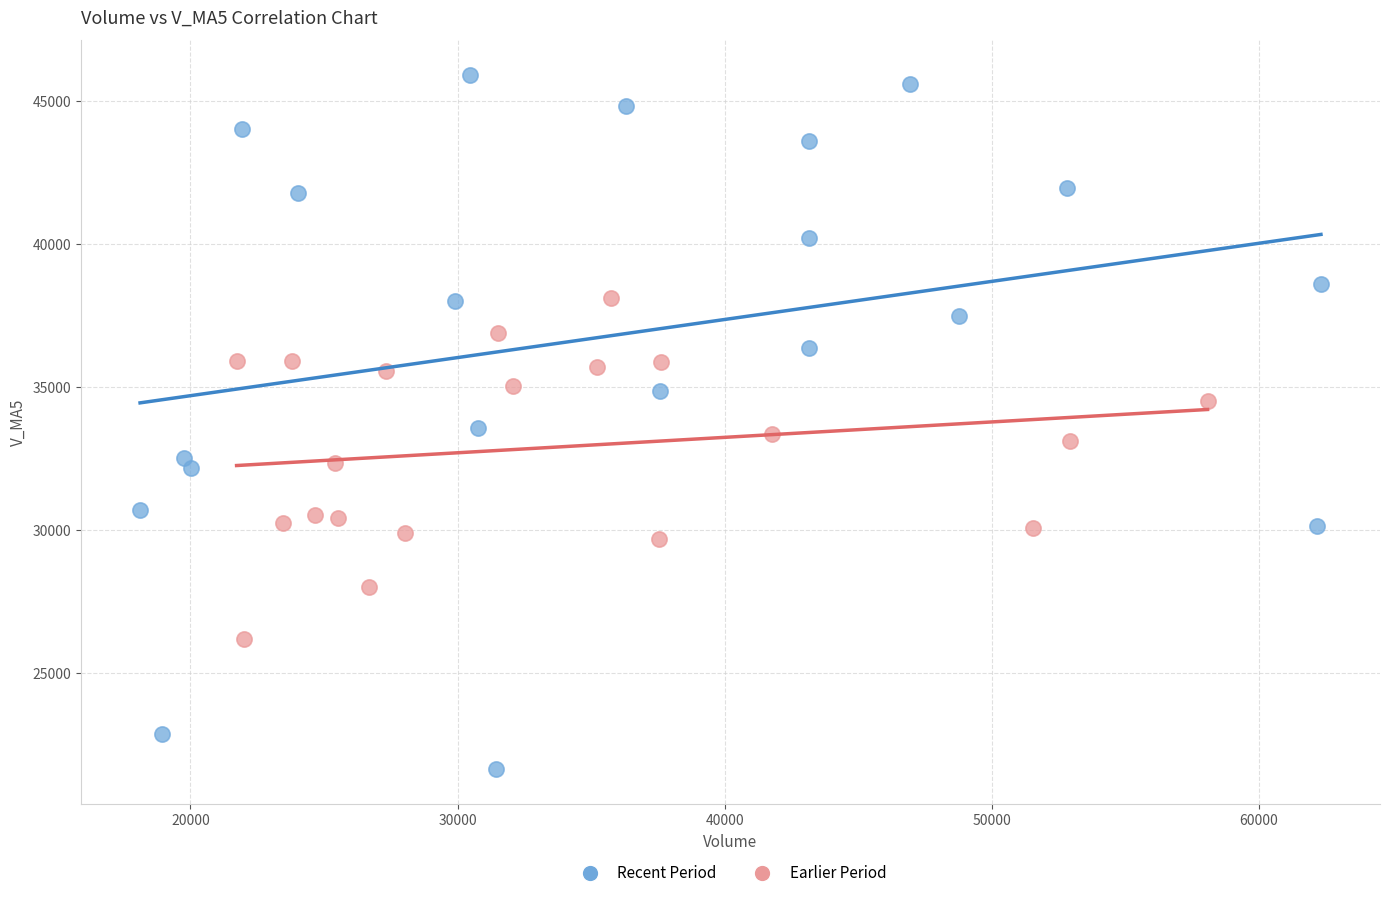

What are all the series names shown in the legend?

Recent Period, Earlier Period